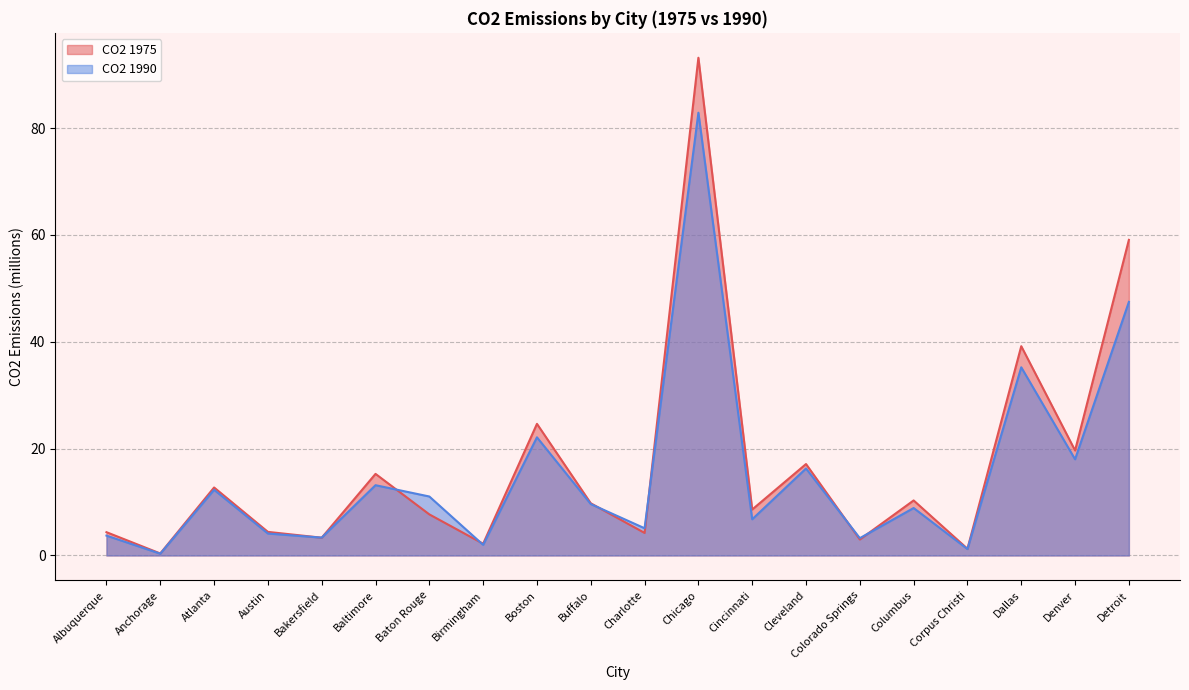

Read the CO2 1975 value at Denver.

19.7